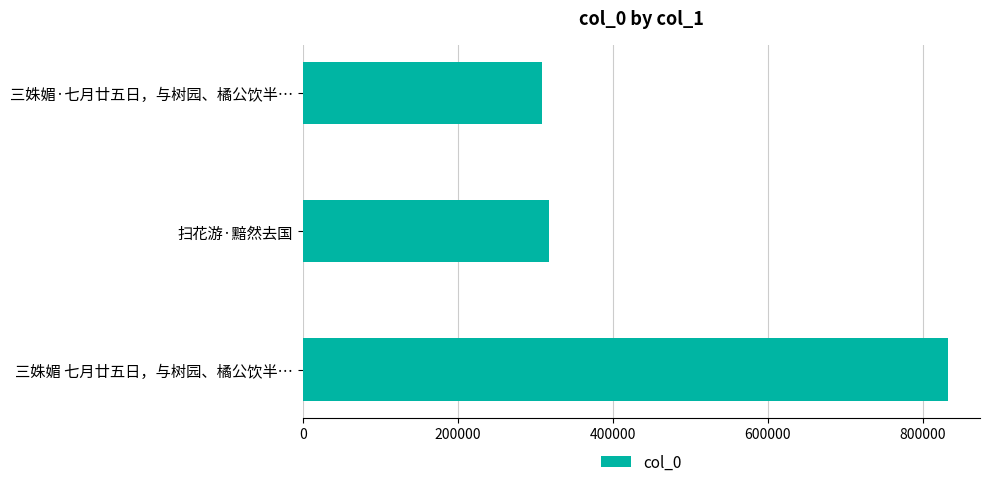

What is the label of the 2nd bar from the bottom?

扫花游·黯然去国